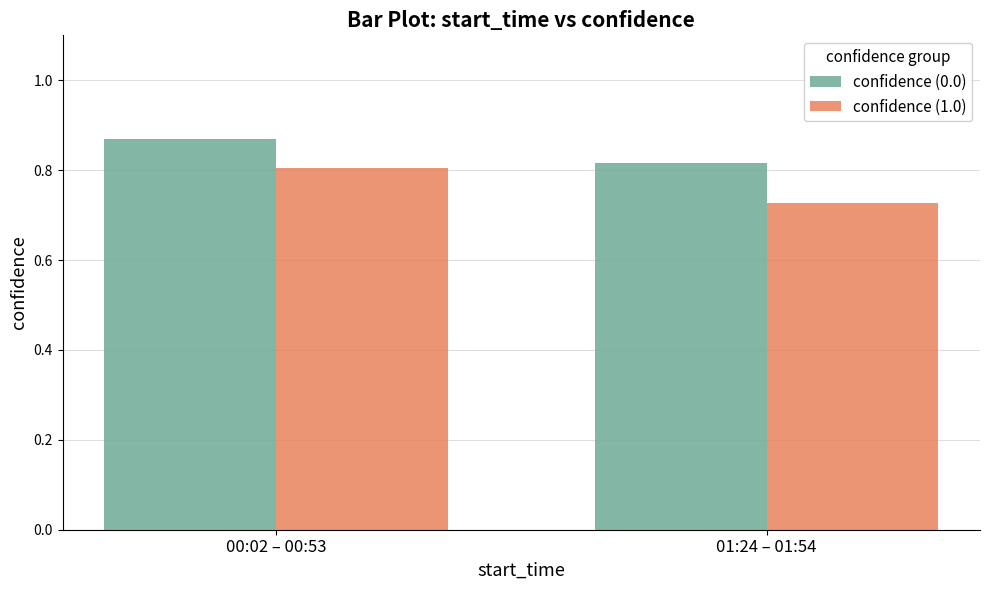

At which label is confidence (1.0) closest to 0?

01:24 – 01:54